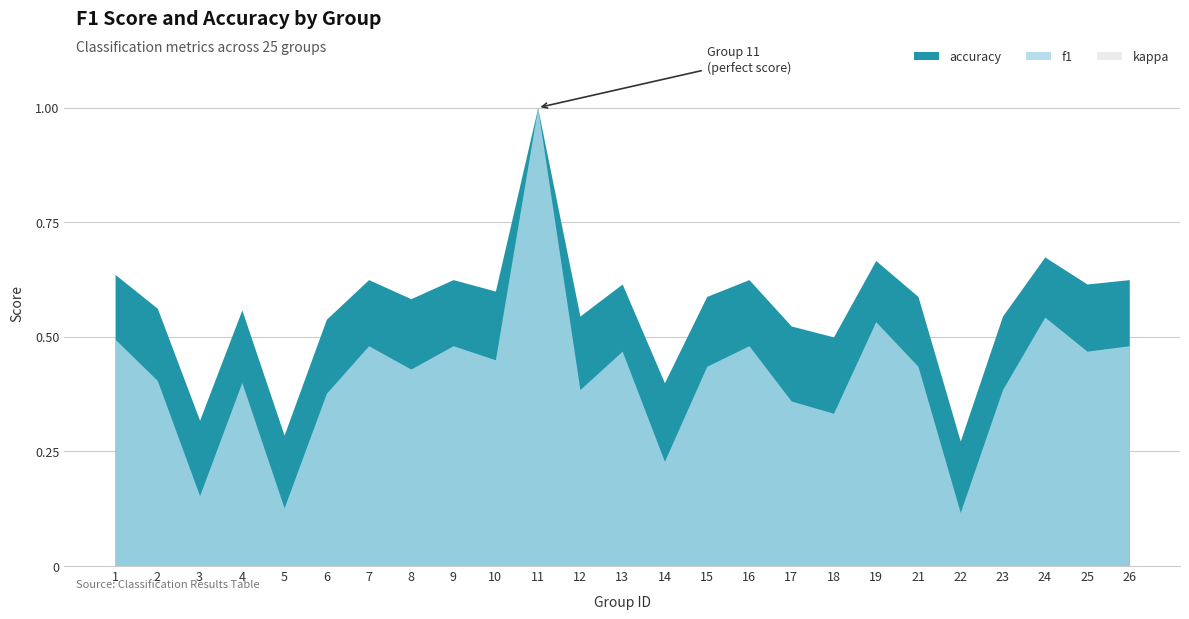

Which has a higher value, 3 or 22?

3